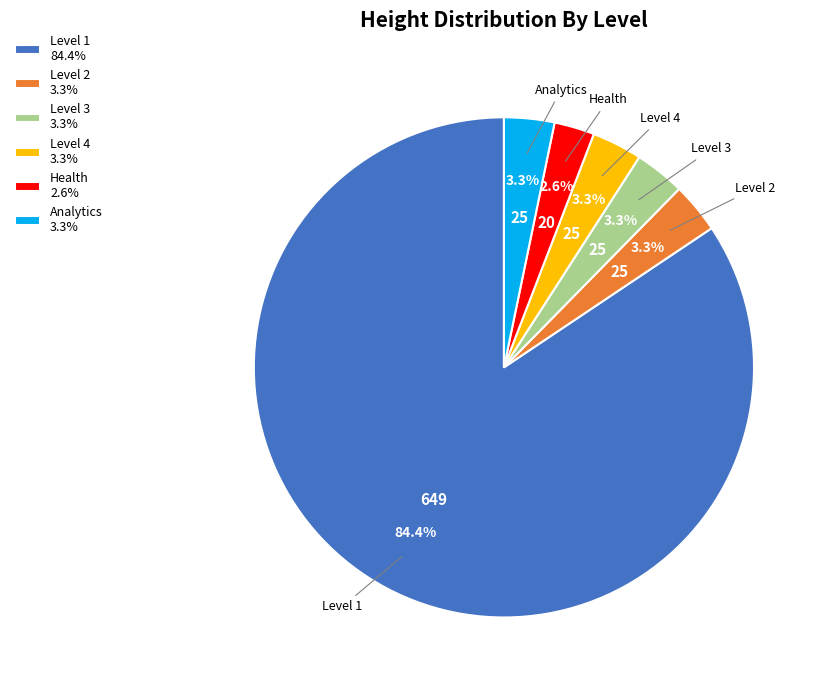

To the nearest percent, what is the combined percentage of Analytics and Level 4?

7%